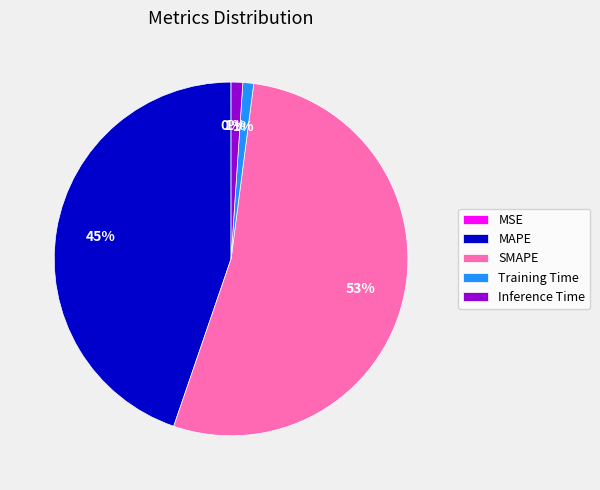

Do Inference Time and MAPE together represent more than half of the pie?

No